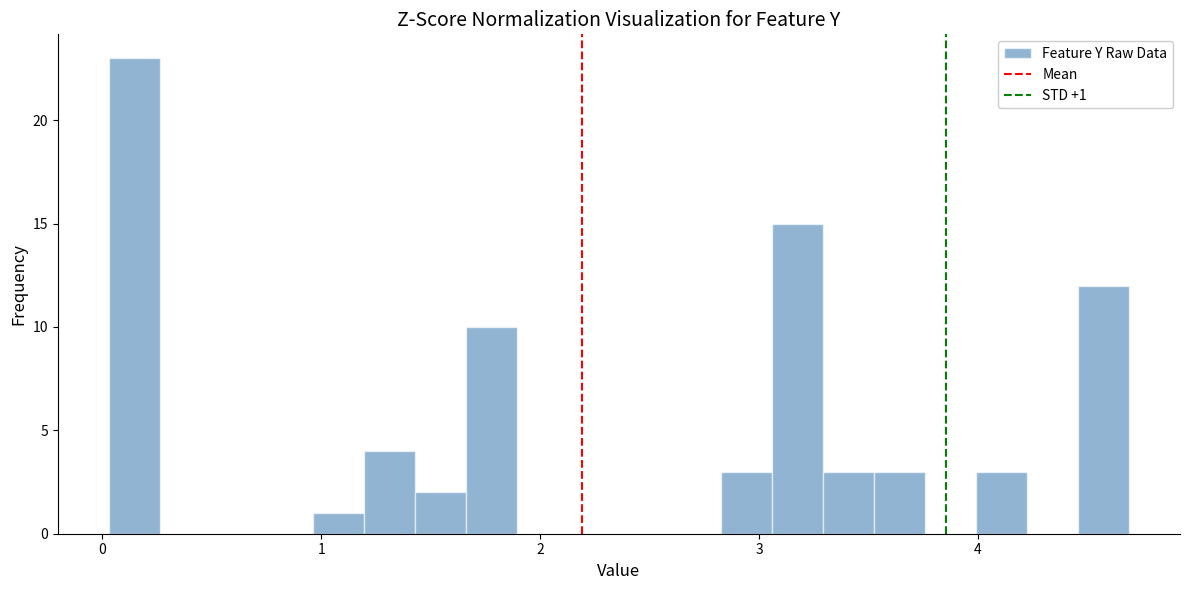

Read against the x-axis, roughly where is the centre of the tallest bar?

0.1